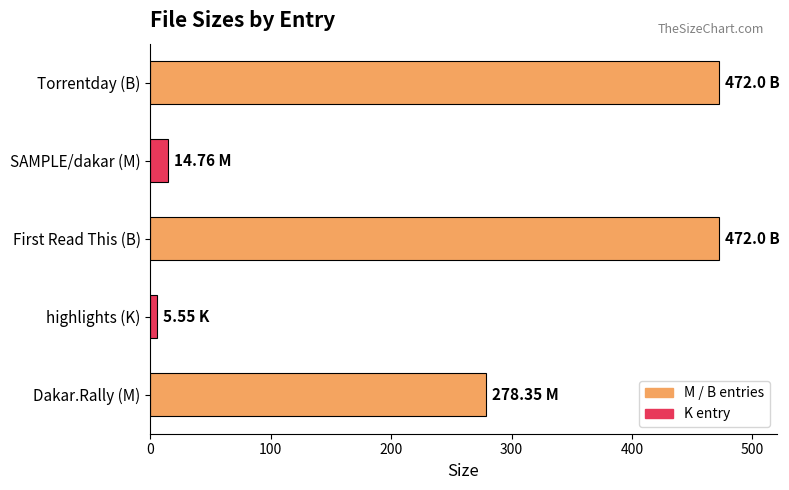

At which label is the value closest to 238?

Dakar.Rally (M)